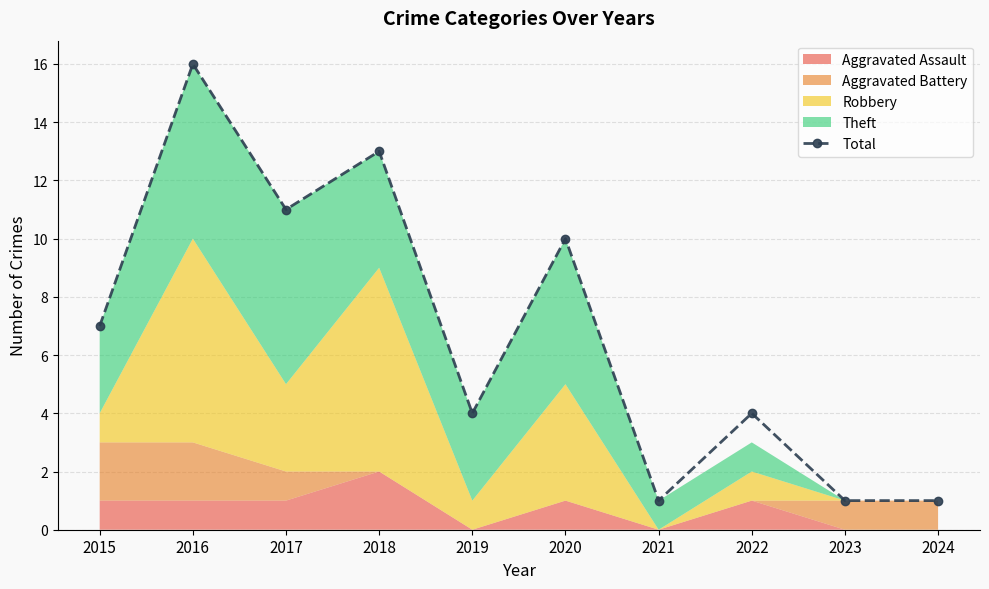

Reading left to right, extract all data points from this chart.

2015=7	2016=16	2017=11	2018=13	2019=4	2020=10	2021=1	2022=4	2023=1	2024=1